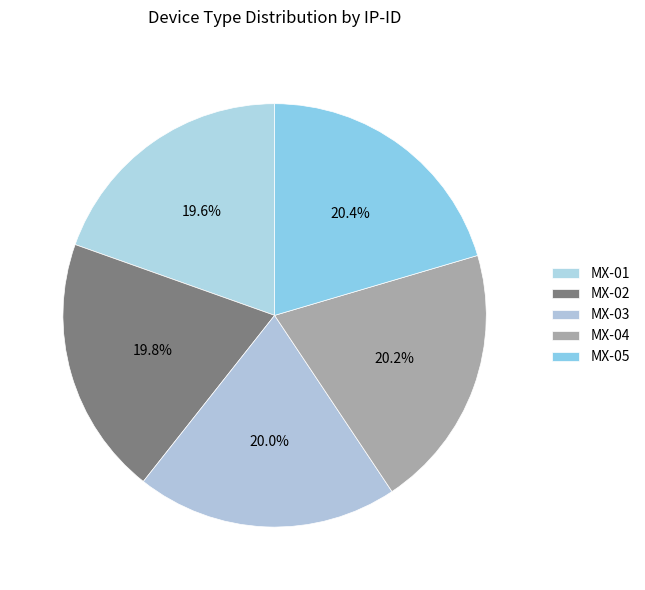

Is it true that MX-01 is 20% of the pie?

True